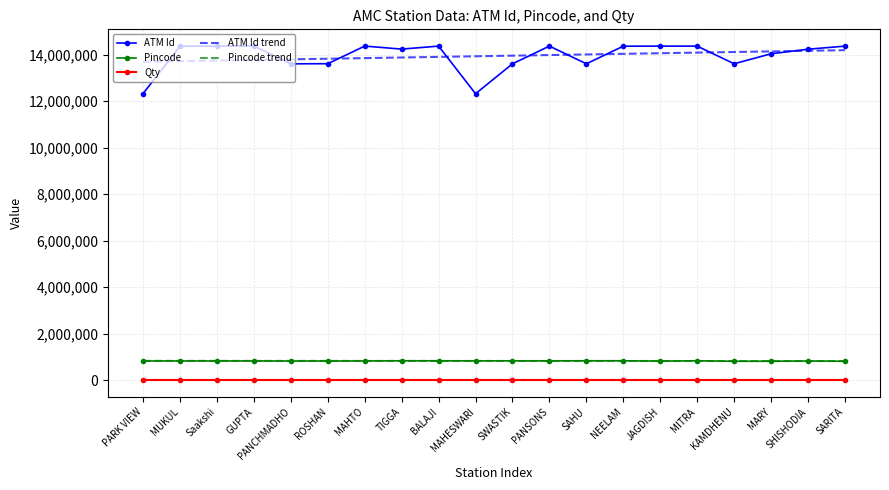

True or false: ATM Id and Pincode trend intersect in this chart.

False